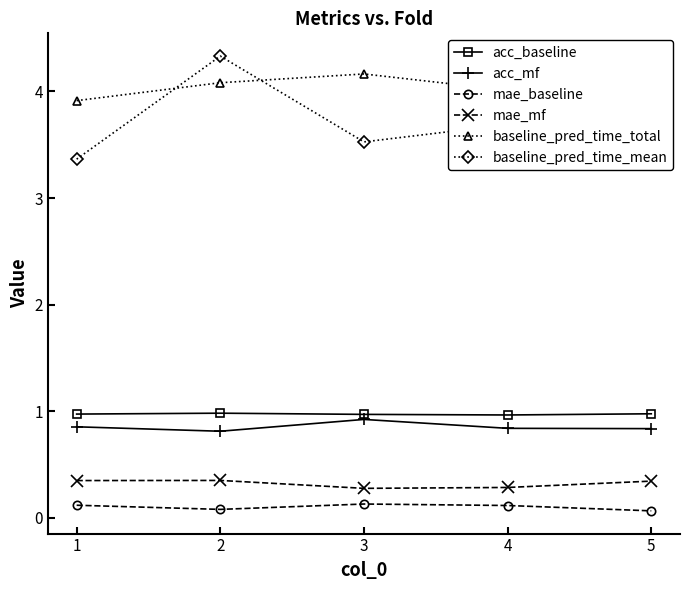

Reading right to left, transcribe all the data shown in this chart.

acc_baseline: 5=1.0	4=1.0	3=1.0	2=1.0	1=1.0
acc_mf: 5=0.8	4=0.8	3=0.9	2=0.8	1=0.9
mae_baseline: 5=0.1	4=0.1	3=0.1	2=0.1	1=0.1
mae_mf: 5=0.3	4=0.3	3=0.3	2=0.3	1=0.3
baseline_pred_time_total: 5=3.7	4=4.0	3=4.2	2=4.1	1=3.9
baseline_pred_time_mean: 5=3.7	4=3.7	3=3.5	2=4.3	1=3.4